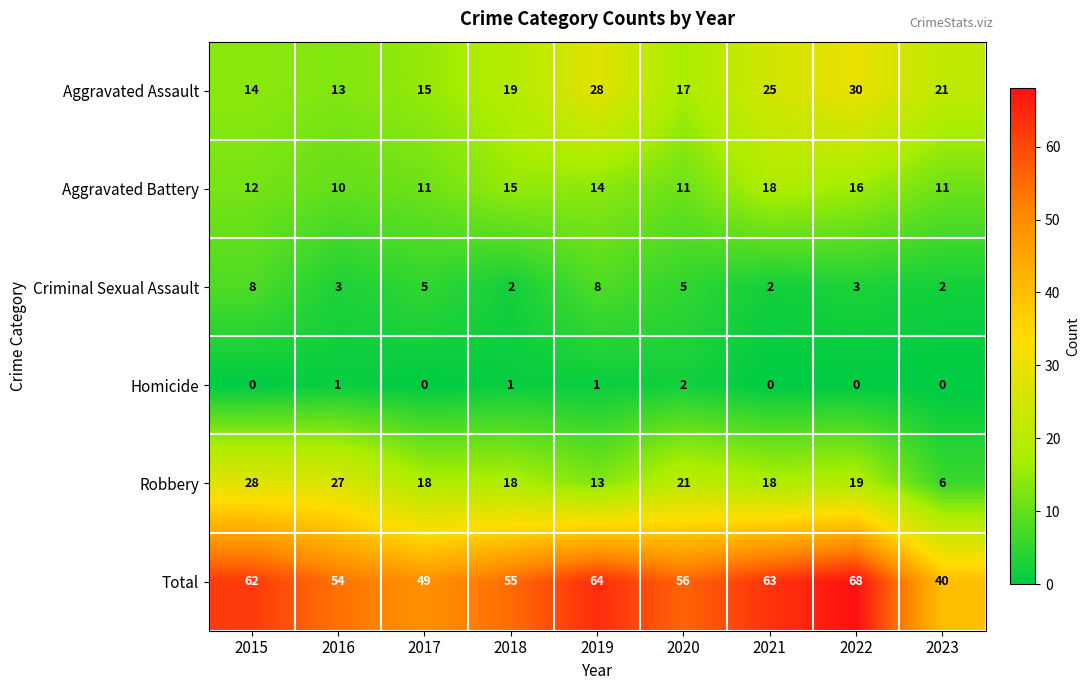

Where is Aggravated Battery nearest to the value 14?

2019